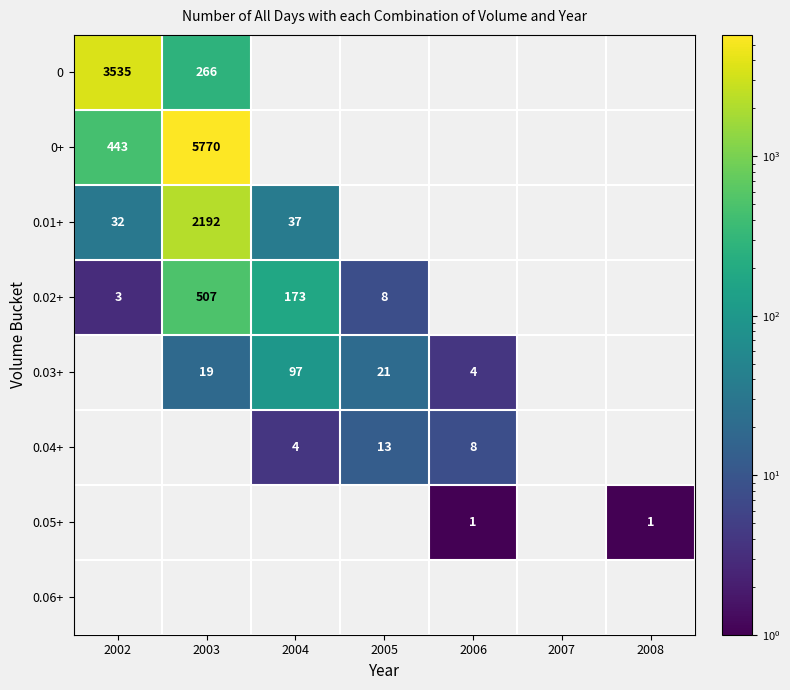

At which category does the chart reach its minimum across all series?

2006